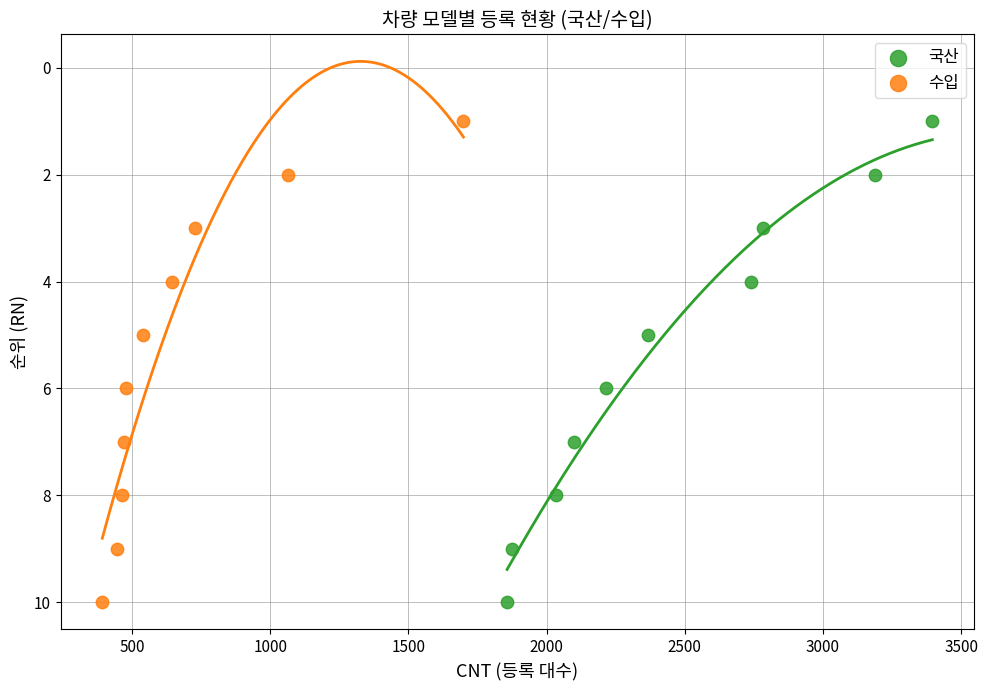

What are all the series names shown in the legend?

국산, 수입